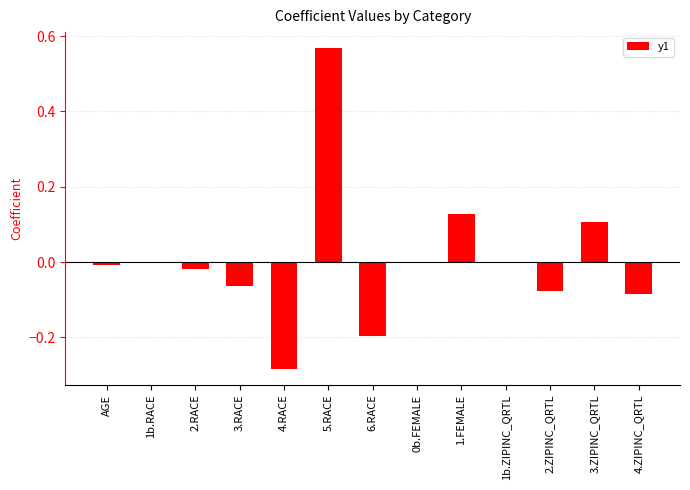

What is the sum of the values at 4.ZIPINC_QRTL and 4.RACE?

-0.4